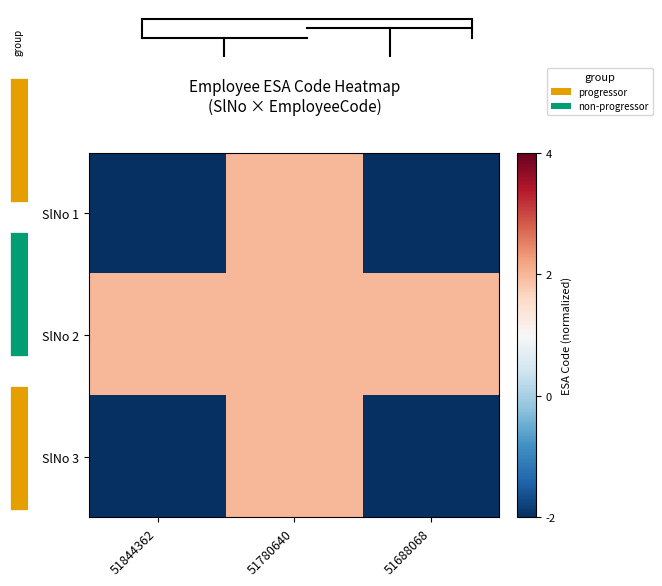

Which series has the largest range (max minus min)?

SlNo 1